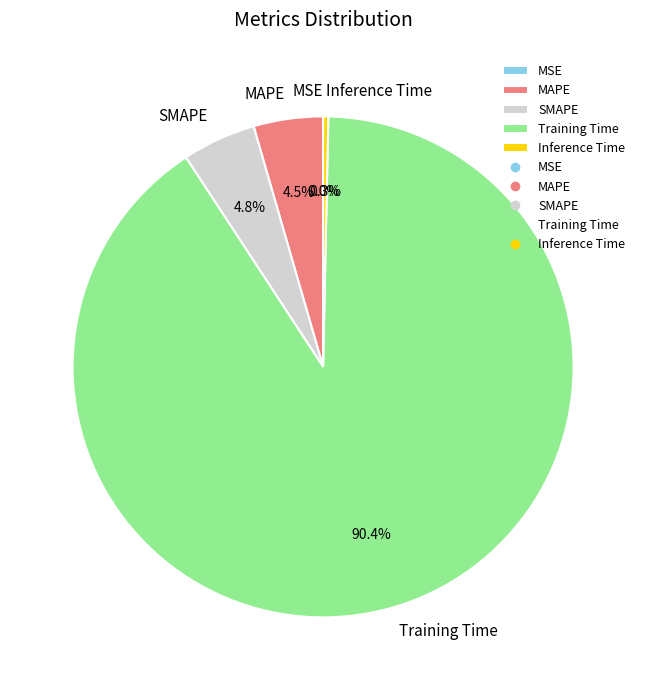

What is the largest slice in the pie chart?

Training Time